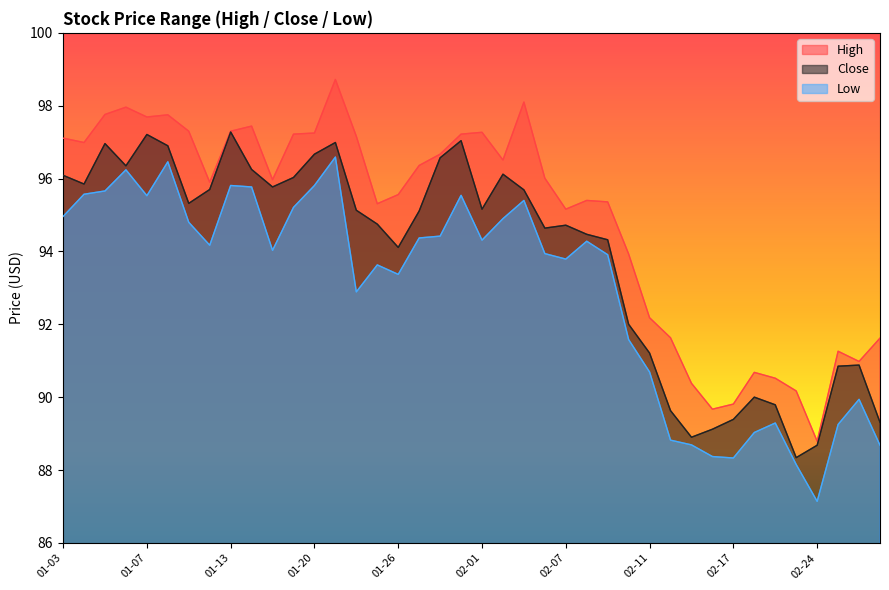

True or false: Low has more than 1 interior local peaks.

True